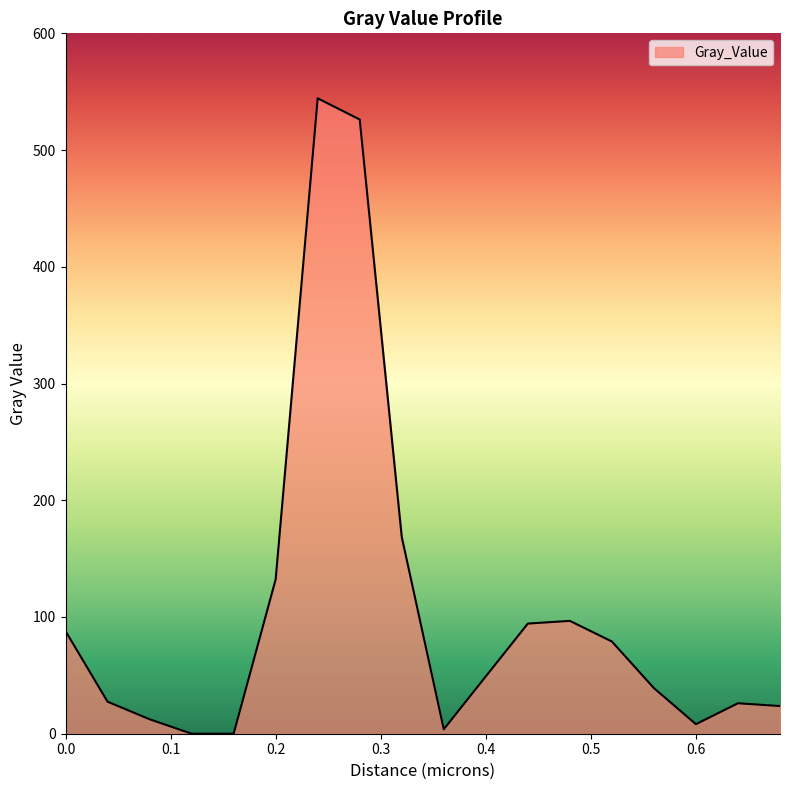

True or false: the data has more than 0 interior local peaks.

True